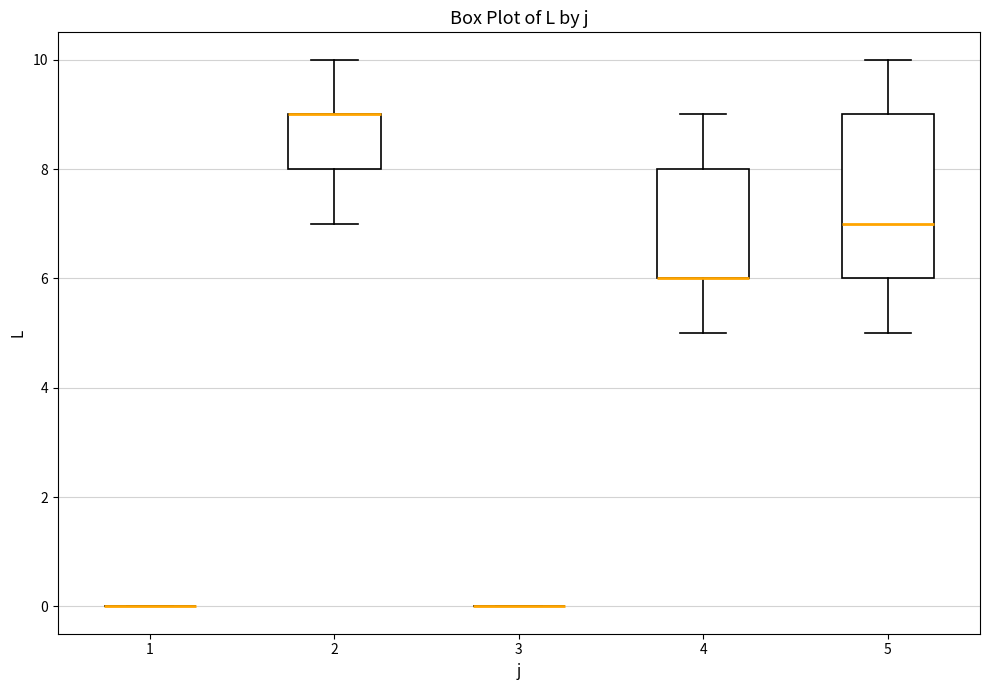

Where is the upper edge of the box at x = 2 on the y-axis? The values are not printed on the chart, so give them approximately, as read against the axis.

9